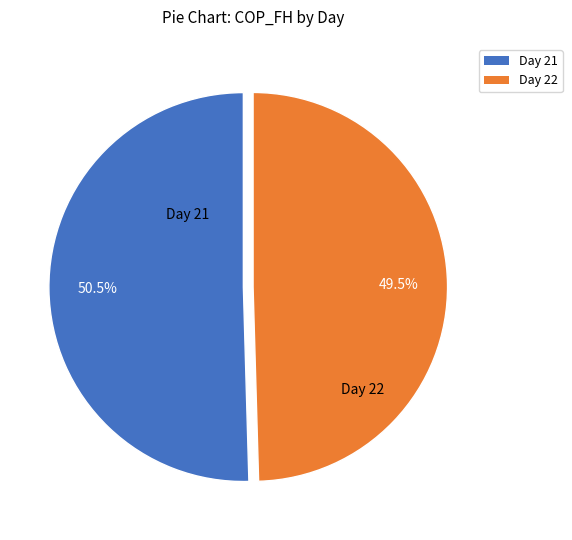

Does any single category account for the majority?

Yes